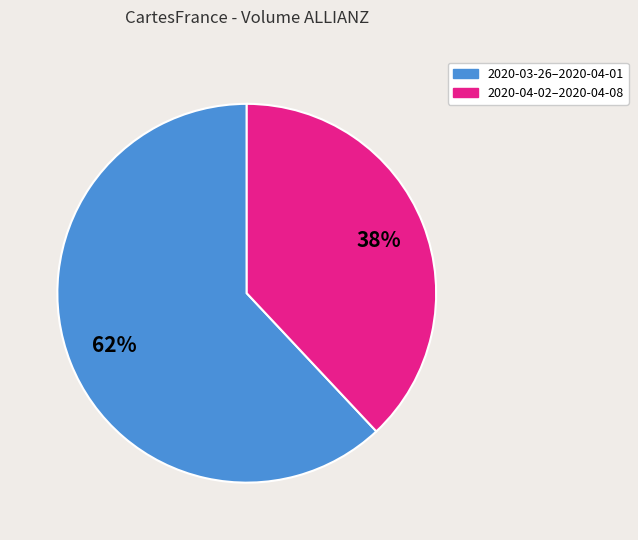

How many slices are in this pie chart?

2